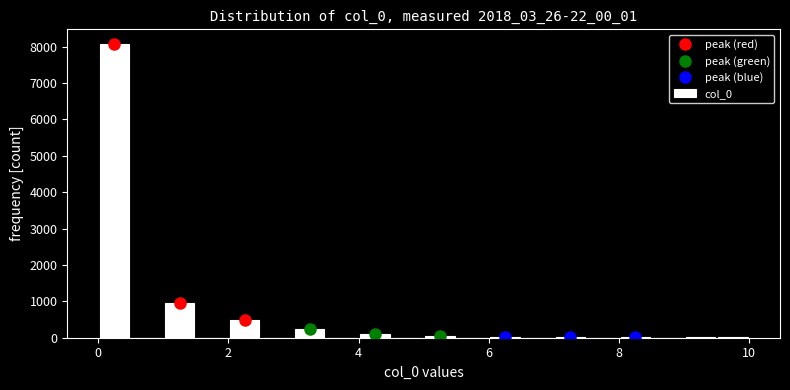

Around what value on the x-axis is the tallest bar? Give the approximate position of its centre, as read against the axis.

0.2